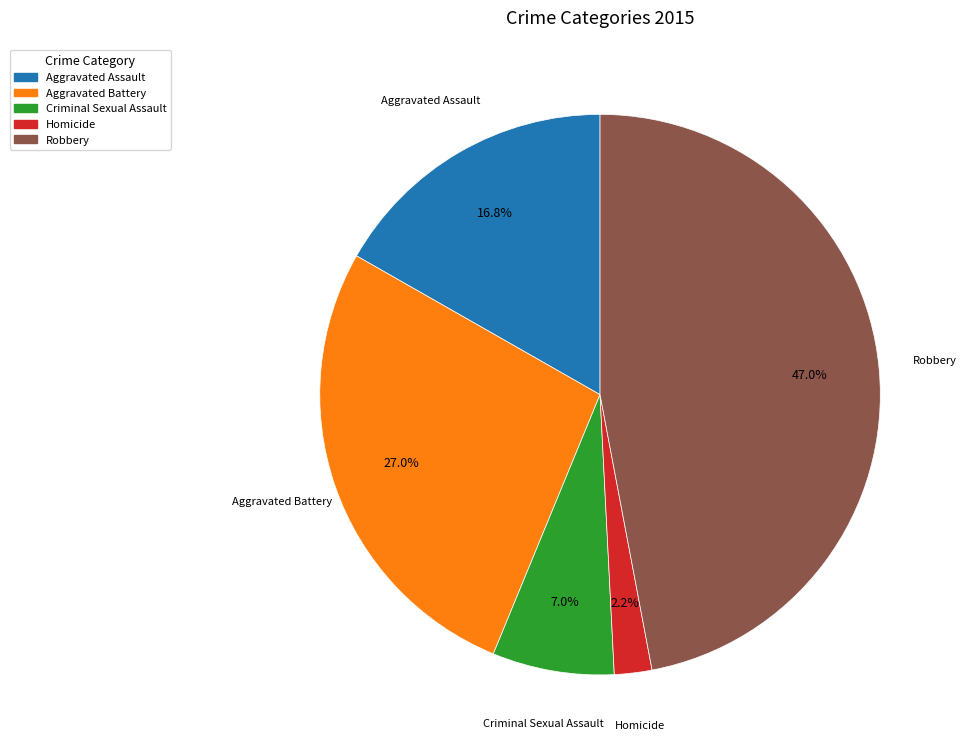

Rank the categories by value from highest to lowest.

Robbery, Aggravated Battery, Aggravated Assault, Criminal Sexual Assault, Homicide